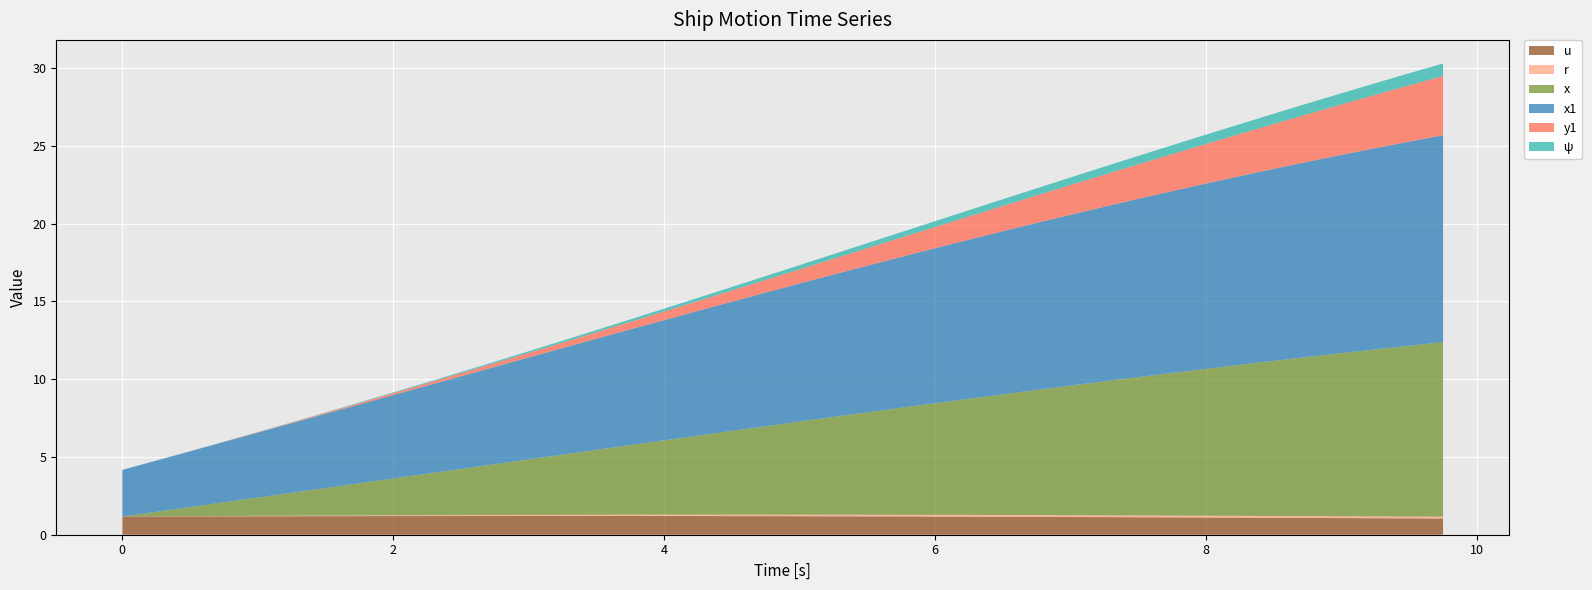

Reading right to left, transcribe all the data shown in this chart.

u: 9.75=1.0	9.5=1.1	9.25=1.1	9.0=1.1	8.75=1.1	8.5=1.1	8.25=1.1	8.0=1.1	7.75=1.1	7.5=1.1	7.25=1.1	7.0=1.1	6.75=1.1	6.5=1.2	6.25=1.2	6.0=1.2	5.75=1.2	5.5=1.2	5.25=1.2	5.0=1.2	4.75=1.2	4.5=1.2	4.25=1.2	4.0=1.2	3.75=1.2	3.5=1.2	3.25=1.2	3.0=1.2	2.75=1.2	2.5=1.2	2.25=1.2	2.0=1.2	1.75=1.2	1.5=1.2	1.25=1.2	1.0=1.2	0.75=1.2	0.5=1.2	0.25=1.2	0.0=1.2
r: 9.75=0.1	9.5=0.1	9.25=0.1	9.0=0.1	8.75=0.1	8.5=0.1	8.25=0.1	8.0=0.1	7.75=0.1	7.5=0.1	7.25=0.1	7.0=0.1	6.75=0.1	6.5=0.1	6.25=0.1	6.0=0.1	5.75=0.1	5.5=0.1	5.25=0.1	5.0=0.1	4.75=0.1	4.5=0.1	4.25=0.1	4.0=0.1	3.75=0.1	3.5=0.1	3.25=0.1	3.0=0.1	2.75=0.1	2.5=0.1	2.25=0.1	2.0=0.1	1.75=0.0	1.5=0.0	1.25=0.0	1.0=0.0	0.75=0.0	0.5=0.0	0.25=0.0	0.0=0.0
x: 9.75=11.2	9.5=11.0	9.25=10.7	9.0=10.5	8.75=10.2	8.5=10.0	8.25=9.7	8.0=9.4	7.75=9.2	7.5=8.9	7.25=8.6	7.0=8.3	6.75=8.1	6.5=7.8	6.25=7.5	6.0=7.2	5.75=6.9	5.5=6.6	5.25=6.3	5.0=6.0	4.75=5.7	4.5=5.4	4.25=5.1	4.0=4.8	3.75=4.5	3.5=4.2	3.25=3.9	3.0=3.6	2.75=3.3	2.5=3.0	2.25=2.7	2.0=2.4	1.75=2.1	1.5=1.8	1.25=1.5	1.0=1.2	0.75=0.9	0.5=0.6	0.25=0.3	0.0=0.0
x1: 9.75=13.3	9.5=13.1	9.25=12.9	9.0=12.7	8.75=12.6	8.5=12.3	8.25=12.1	8.0=11.9	7.75=11.7	7.5=11.5	7.25=11.2	7.0=11.0	6.75=10.7	6.5=10.5	6.25=10.2	6.0=10.0	5.75=9.7	5.5=9.4	5.25=9.2	5.0=8.9	4.75=8.6	4.5=8.3	4.25=8.0	4.0=7.7	3.75=7.4	3.5=7.1	3.25=6.9	3.0=6.6	2.75=6.3	2.5=6.0	2.25=5.7	2.0=5.4	1.75=5.1	1.5=4.8	1.25=4.5	1.0=4.2	0.75=3.9	0.5=3.6	0.25=3.3	0.0=3.0
y1: 9.75=3.8	9.5=3.6	9.25=3.4	9.0=3.2	8.75=3.1	8.5=2.9	8.25=2.7	8.0=2.5	7.75=2.4	7.5=2.2	7.25=2.1	7.0=1.9	6.75=1.8	6.5=1.6	6.25=1.5	6.0=1.4	5.75=1.2	5.5=1.1	5.25=1.0	5.0=0.9	4.75=0.8	4.5=0.7	4.25=0.6	4.0=0.6	3.75=0.5	3.5=0.4	3.25=0.4	3.0=0.3	2.75=0.2	2.5=0.2	2.25=0.2	2.0=0.1	1.75=0.1	1.5=0.1	1.25=0.0	1.0=0.0	0.75=0.0	0.5=0.0	0.25=0.0	0.0=0.0
ψ: 9.75=0.8	9.5=0.8	9.25=0.7	9.0=0.7	8.75=0.7	8.5=0.7	8.25=0.6	8.0=0.6	7.75=0.6	7.5=0.5	7.25=0.5	7.0=0.5	6.75=0.5	6.5=0.4	6.25=0.4	6.0=0.4	5.75=0.4	5.5=0.3	5.25=0.3	5.0=0.3	4.75=0.2	4.5=0.2	4.25=0.2	4.0=0.2	3.75=0.2	3.5=0.1	3.25=0.1	3.0=0.1	2.75=0.1	2.5=0.1	2.25=0.1	2.0=0.0	1.75=0.0	1.5=0.0	1.25=0.0	1.0=0.0	0.75=0.0	0.5=0.0	0.25=0.0	0.0=0.0